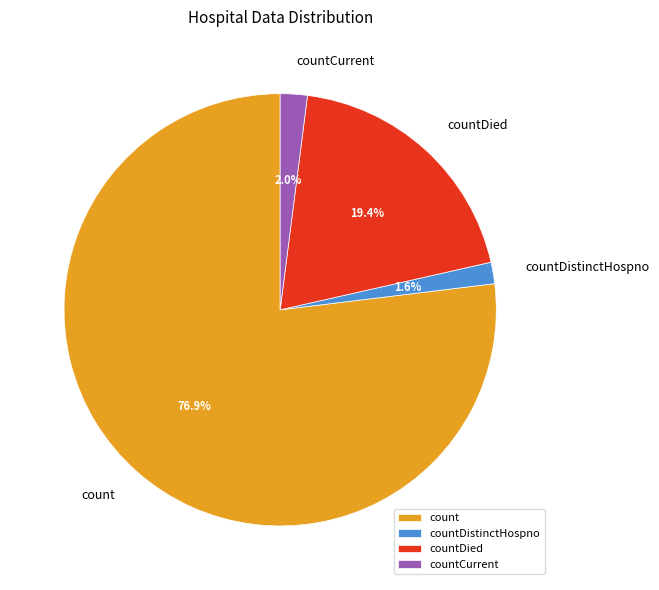

Count the number of slices in the pie.

4